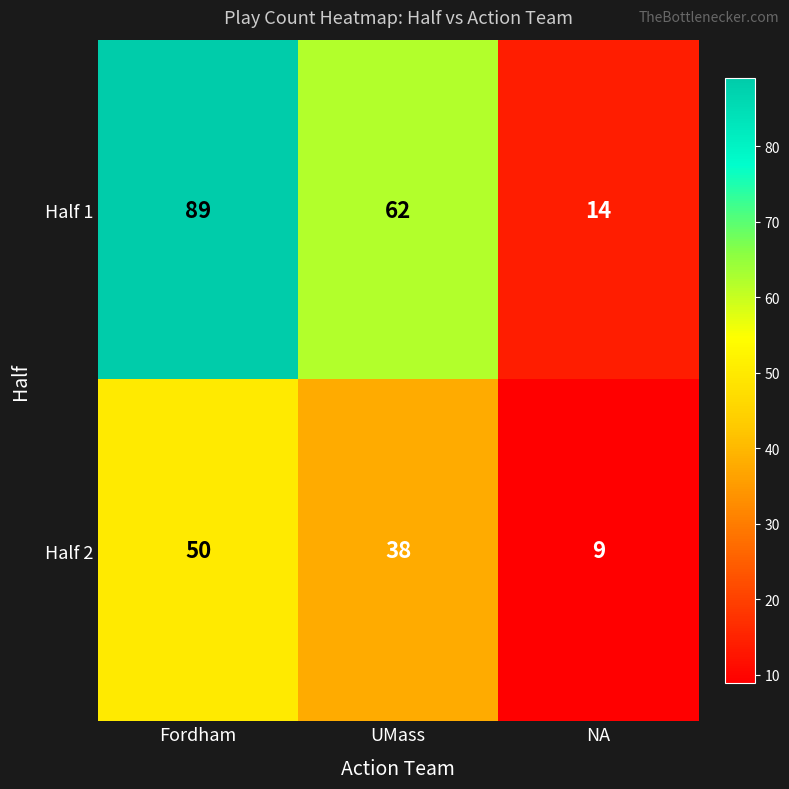

Reading right to left, extract all data points from this chart.

Half 1: 14	62	89
Half 2: 9	38	50